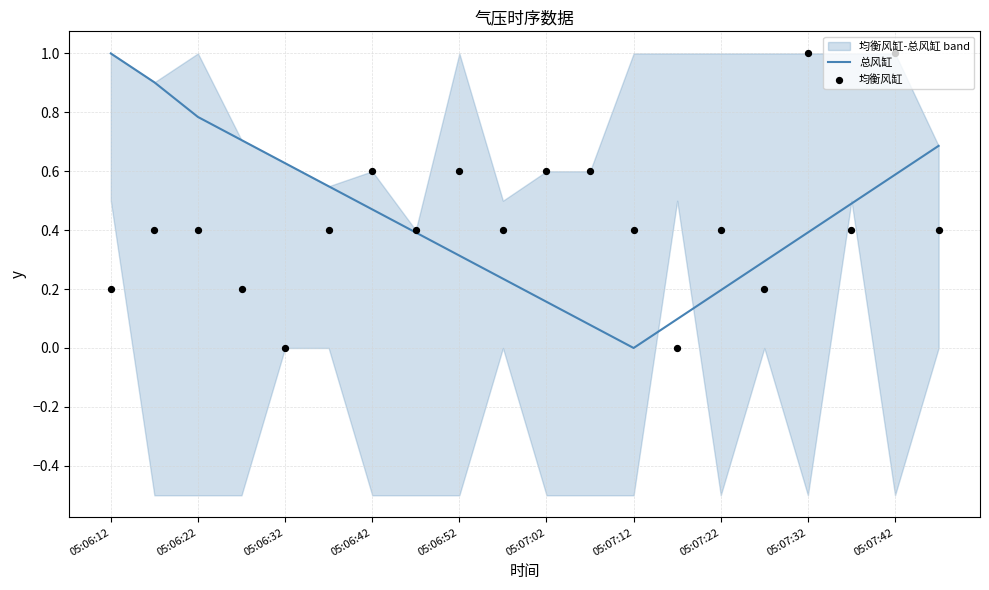

The 总风缸 series shows 0.8 at 05:06:22. True or false?

True